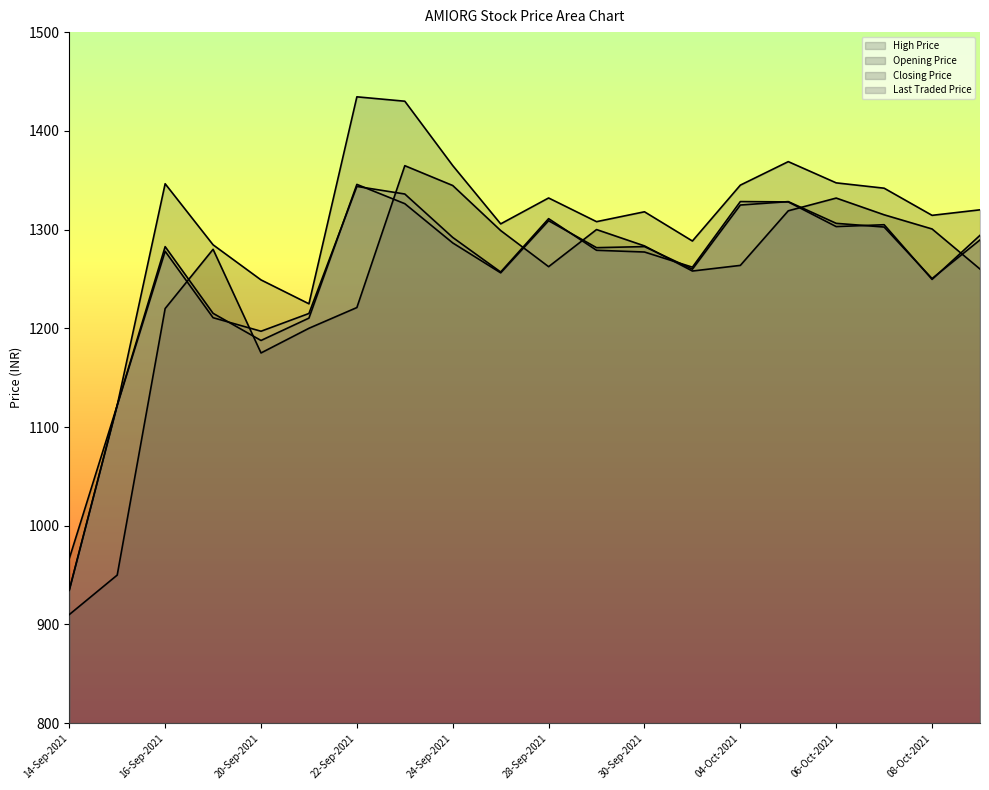

What position from the left is 23-Sep-2021?

8